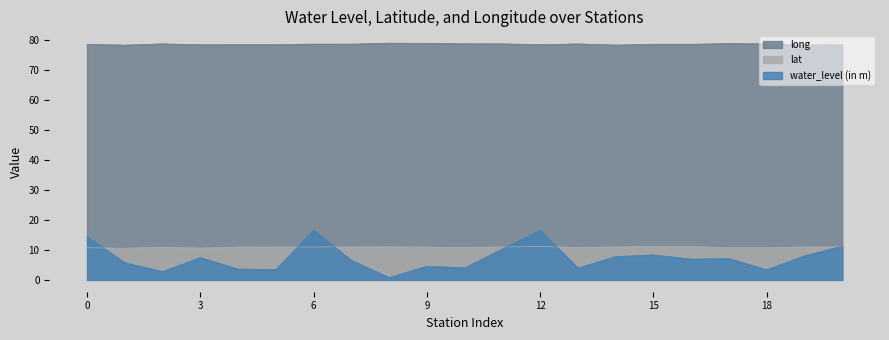

At how many categories does at least one series exceed 59?

21